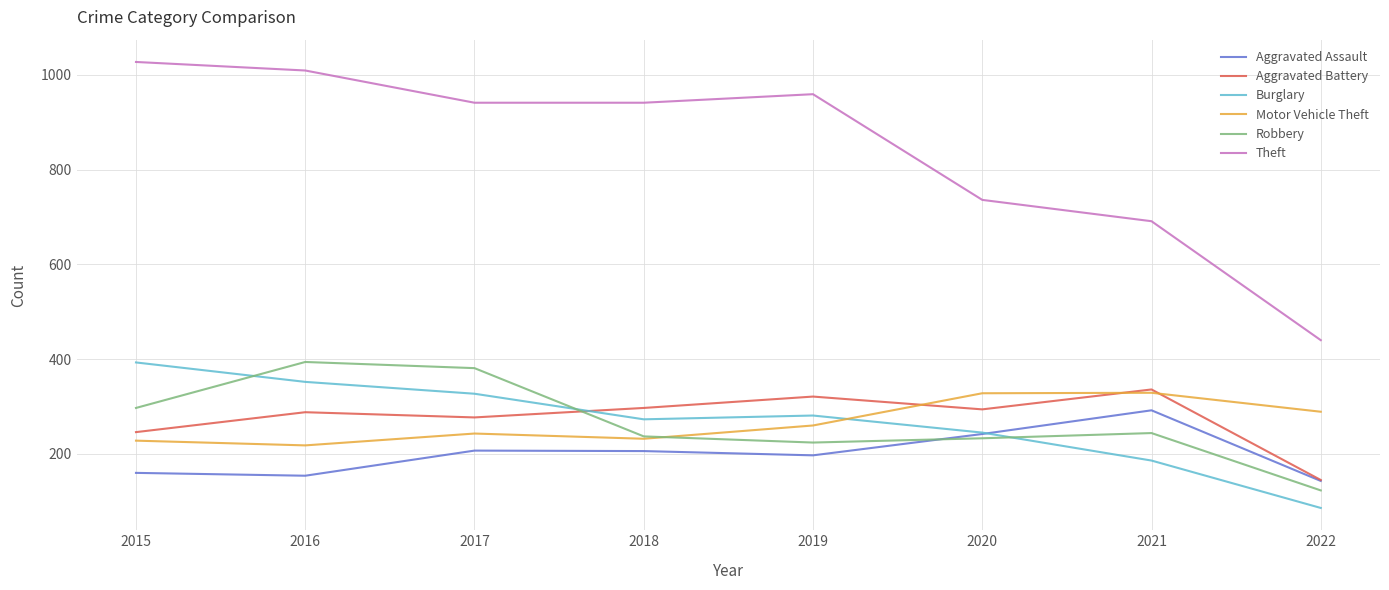

True or false: Robbery has more than 0 points higher than both neighbors.

True